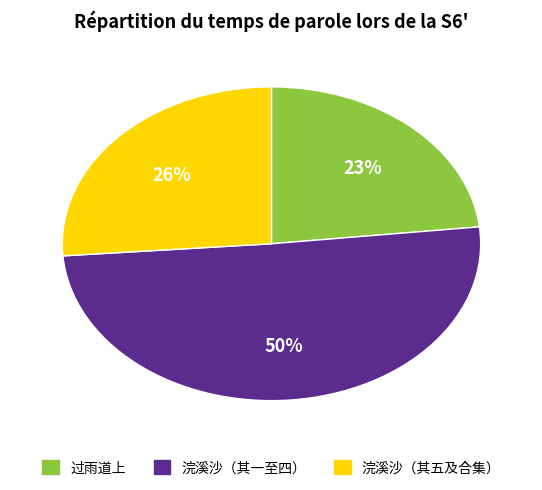

What percentage is the 浣溪沙（其五及合集） slice, to the nearest percent?

26%